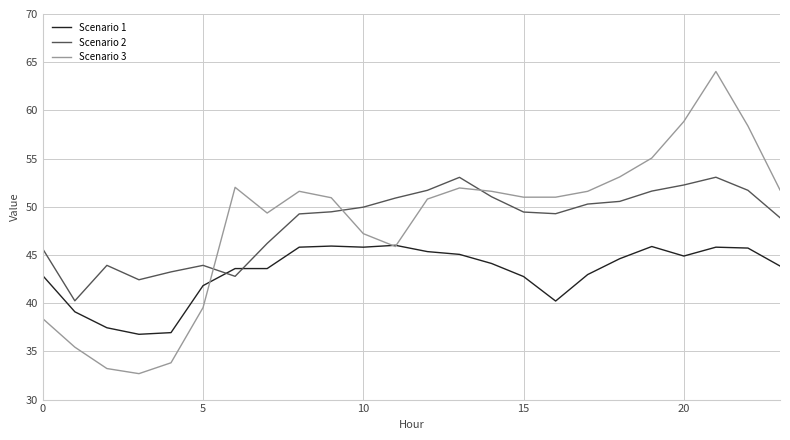

What is the smallest value displayed?

32.7